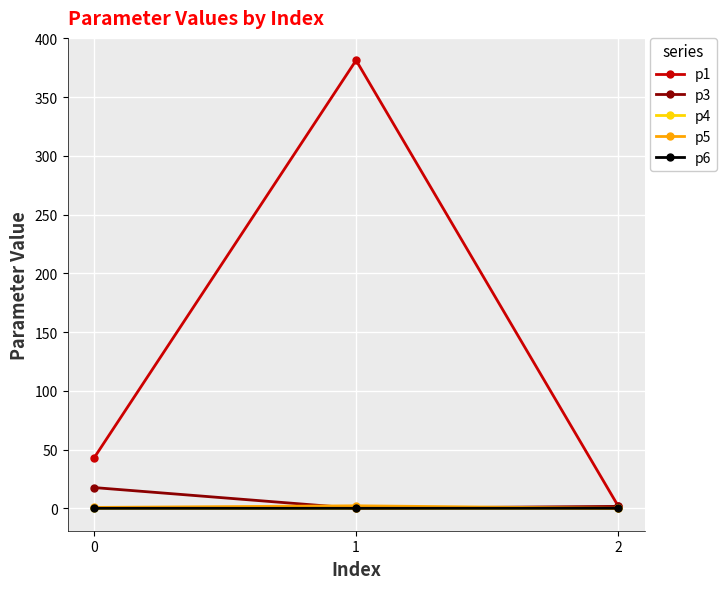

Which series has the widest spread of values?

p1